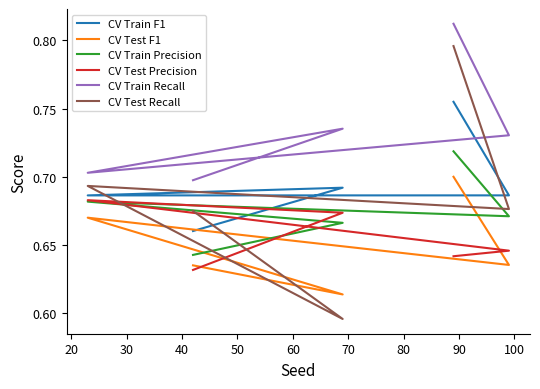

The CV Test Precision series shows 0.6 at 40. True or false?

True